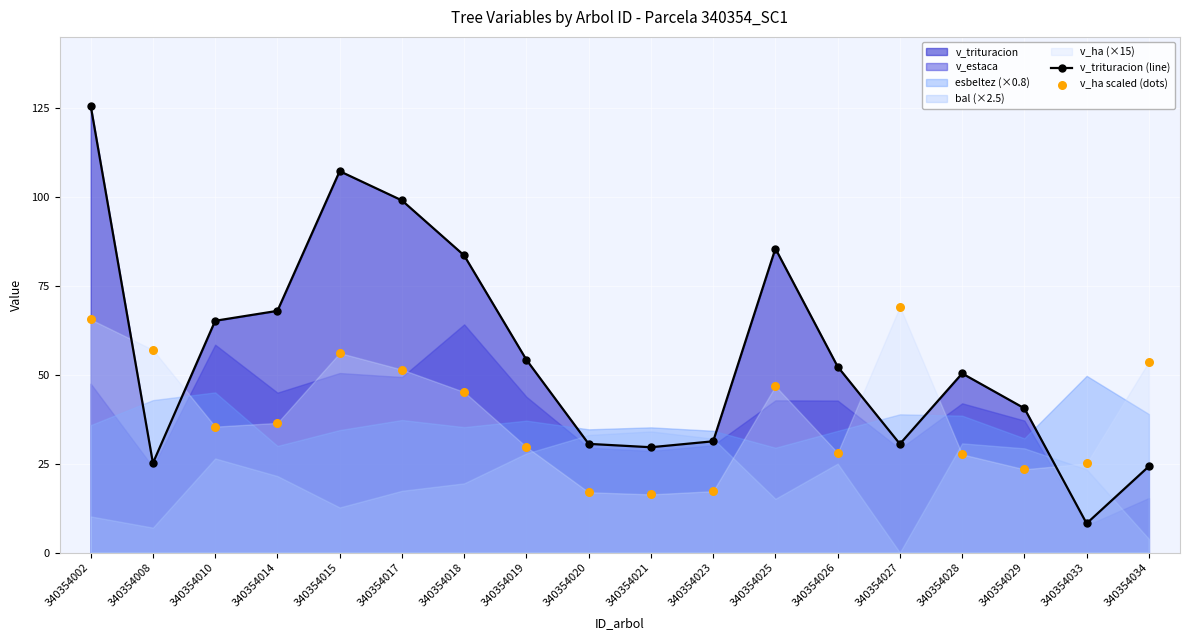

Which category has the highest value in the v_trituracion (line) series?

340354002